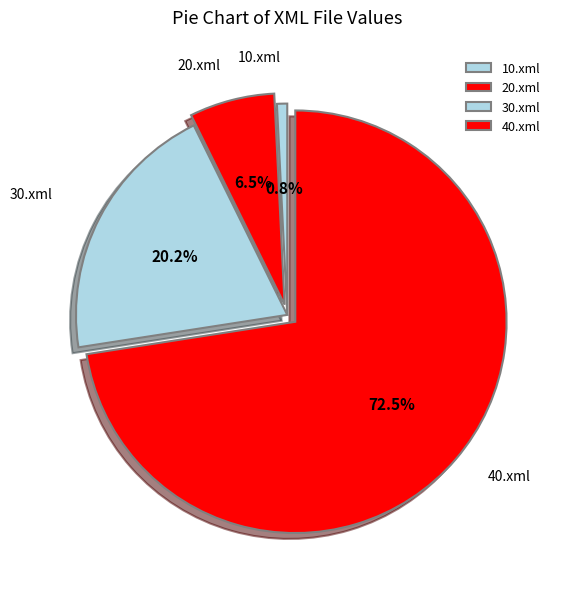

Which slice is the largest?

40.xml